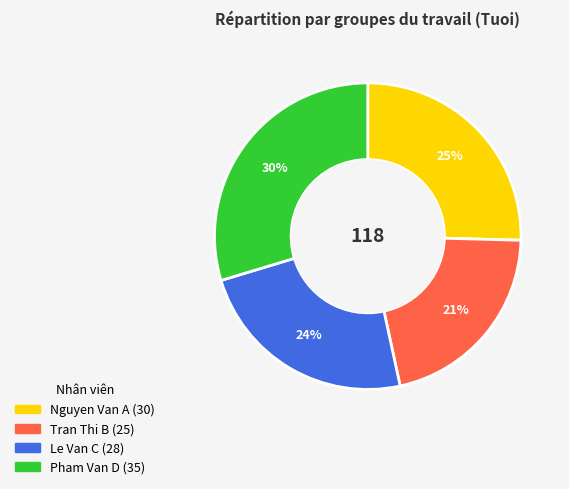

What percentage is the Le Van C slice, to the nearest percent?

24%